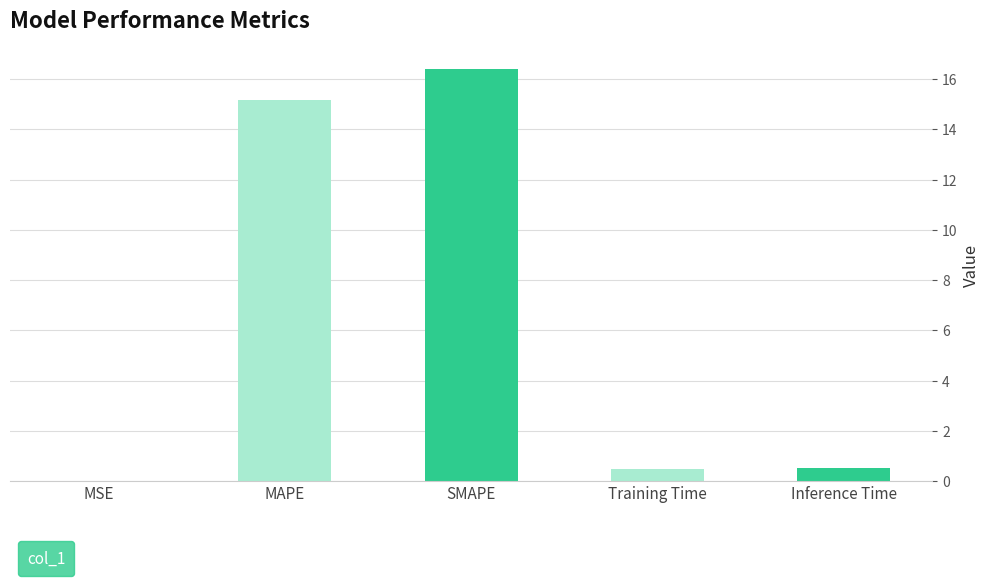

Which label corresponds to the largest value in the chart?

SMAPE